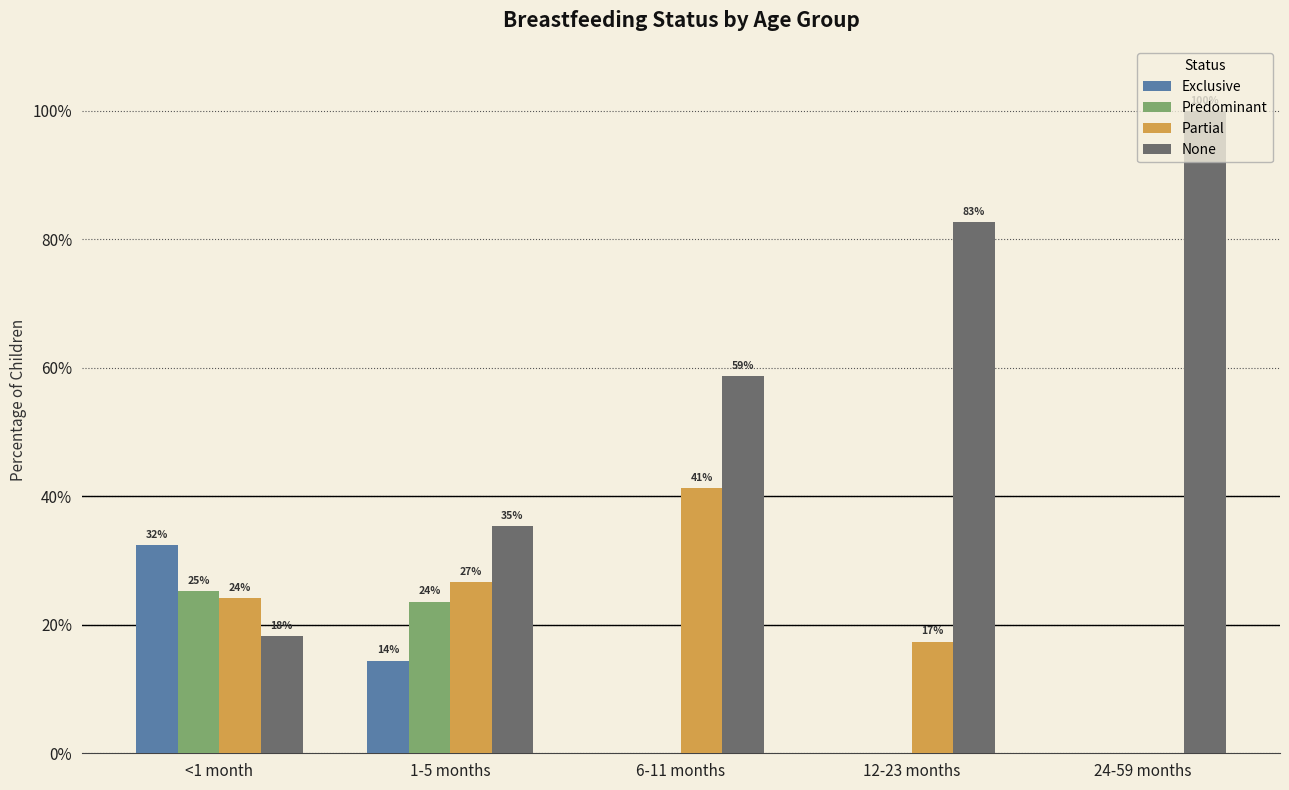

Which series has the largest total across all categories?

None